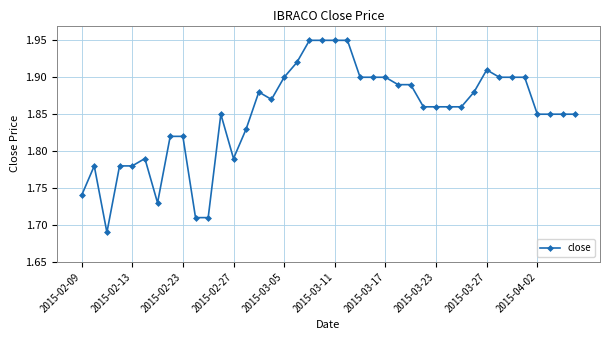

What is the difference between the maximum and minimum values?

0.3